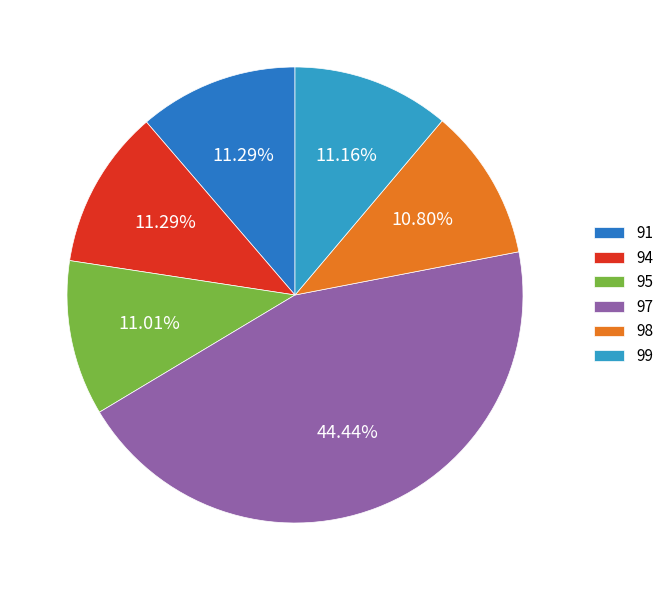

To the nearest percent, what portion does 91 represent?

11%